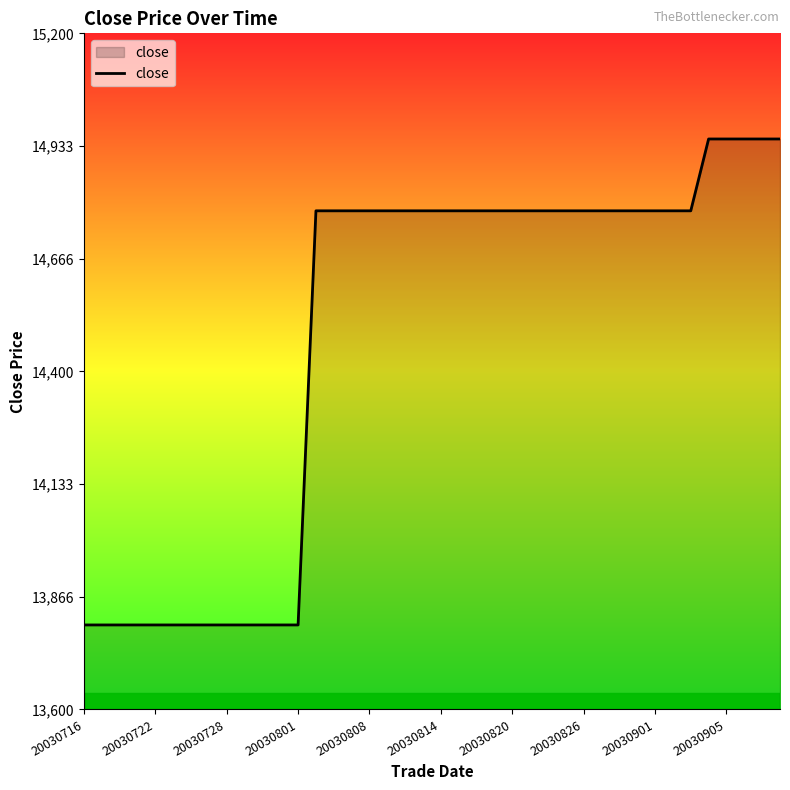

What is the difference between the maximum and minimum values?

1150